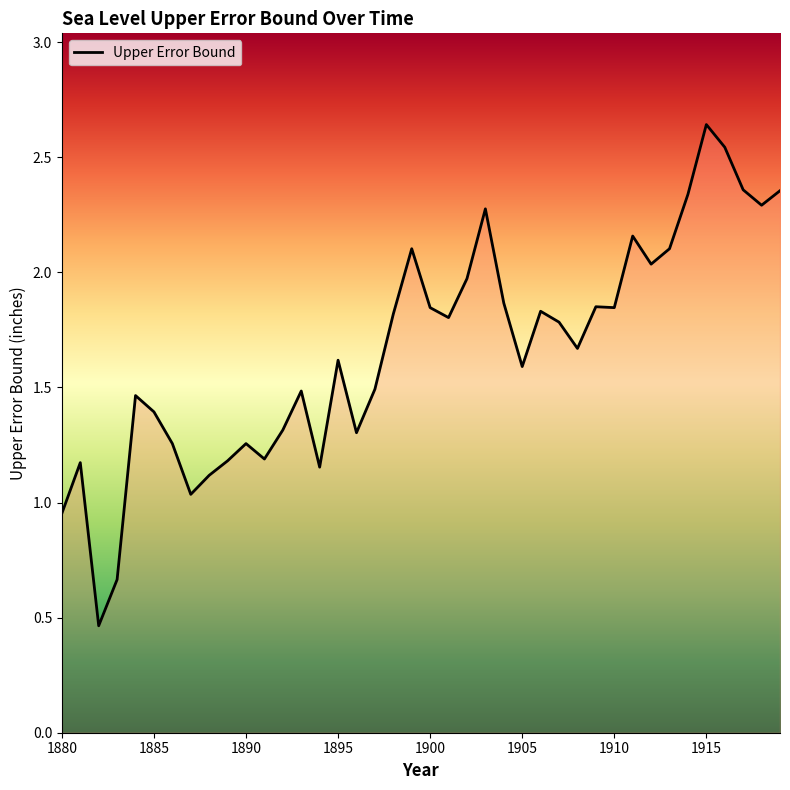

How many interior local valleys (lower than both neighbors) does the data have?

11